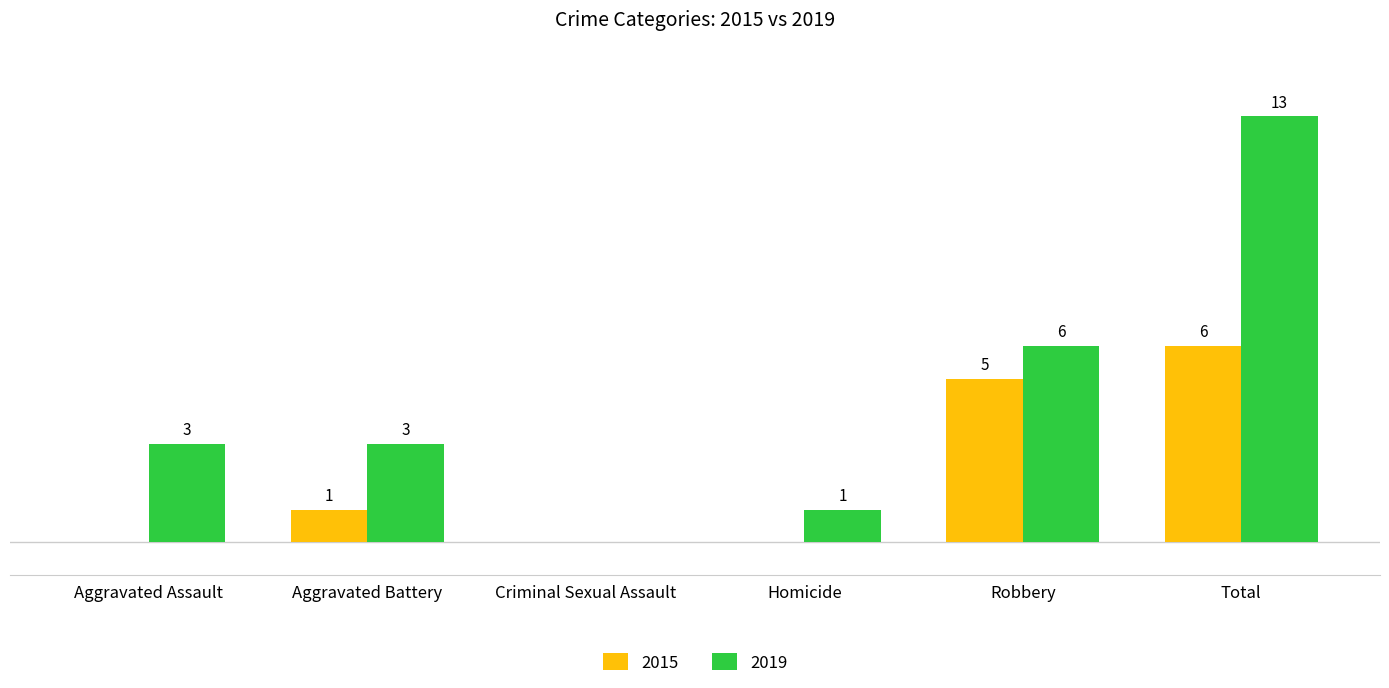

Where is 2015 nearest to the value 3?

Aggravated Battery